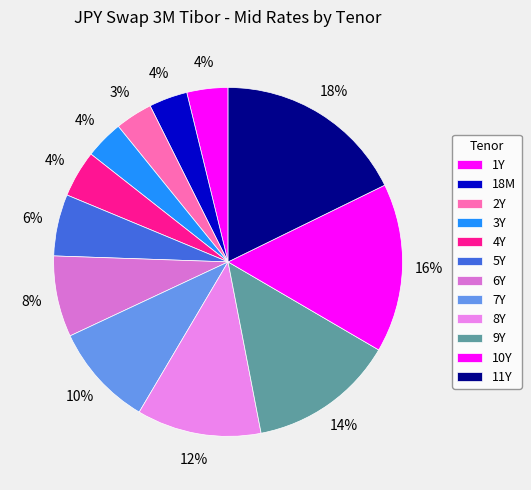

True or false: 8Y accounts for 12% of the total.

True